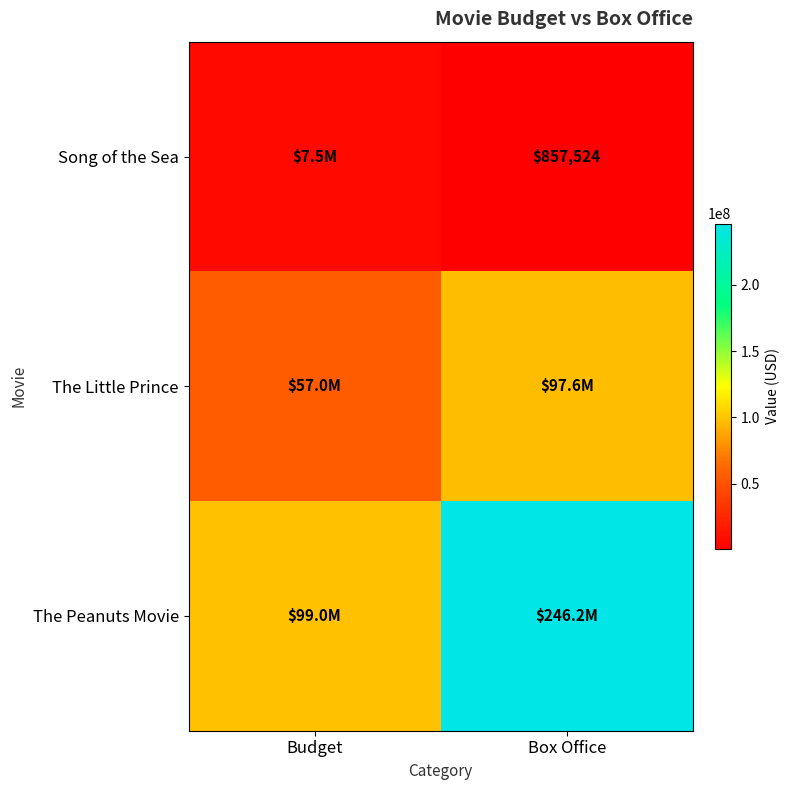

True or false: The Peanuts Movie has a value of 99000000 at Budget.

True